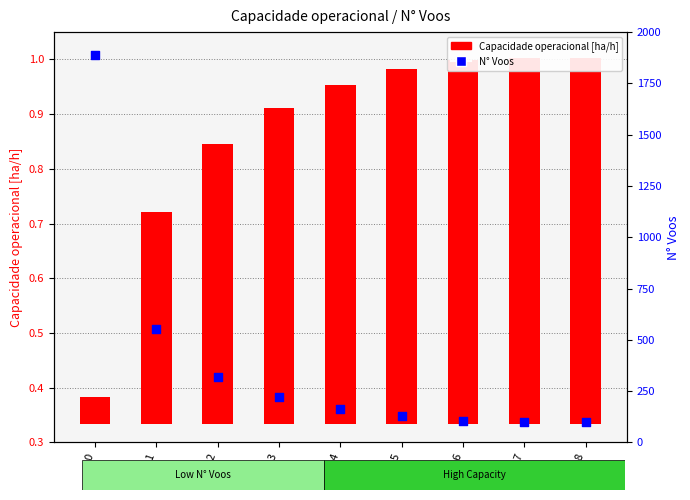

What is the ratio of the value at 4 to the value at 1?

0.3